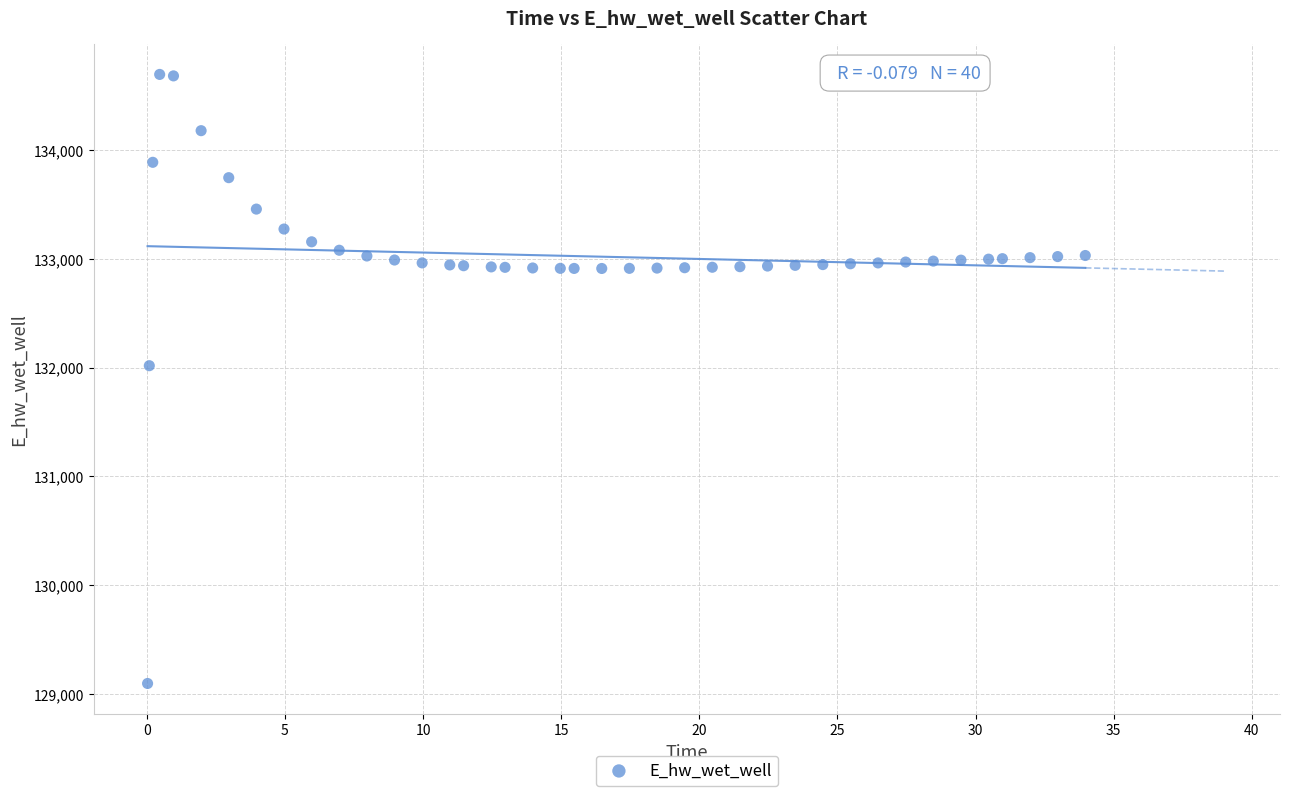

What Y value in the scatter plot is closest to 131896?

132018.0